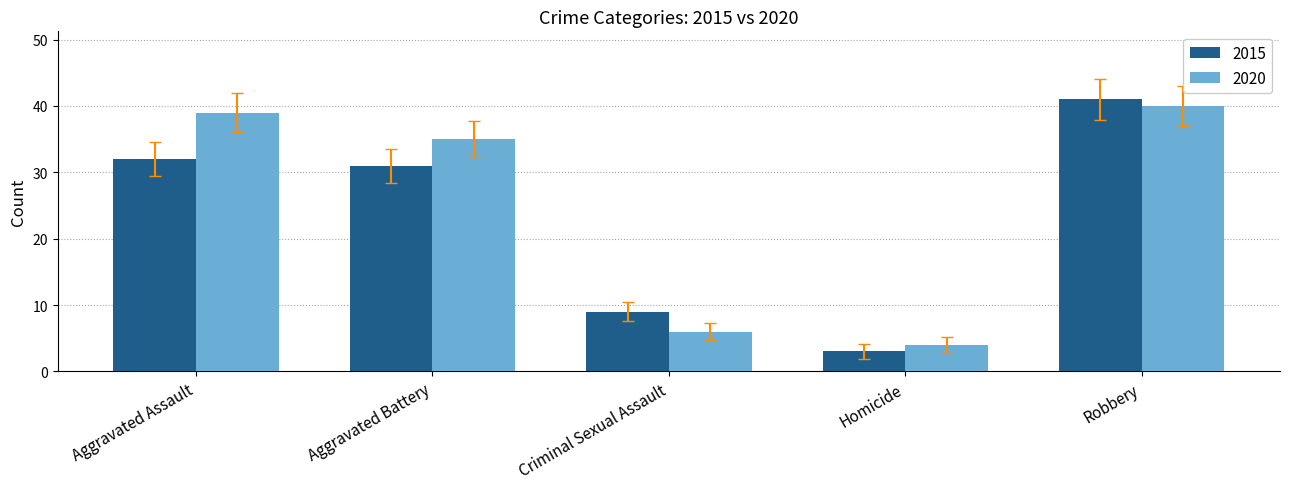

What is the sum of the 2020 values at Aggravated Assault and Homicide?

43